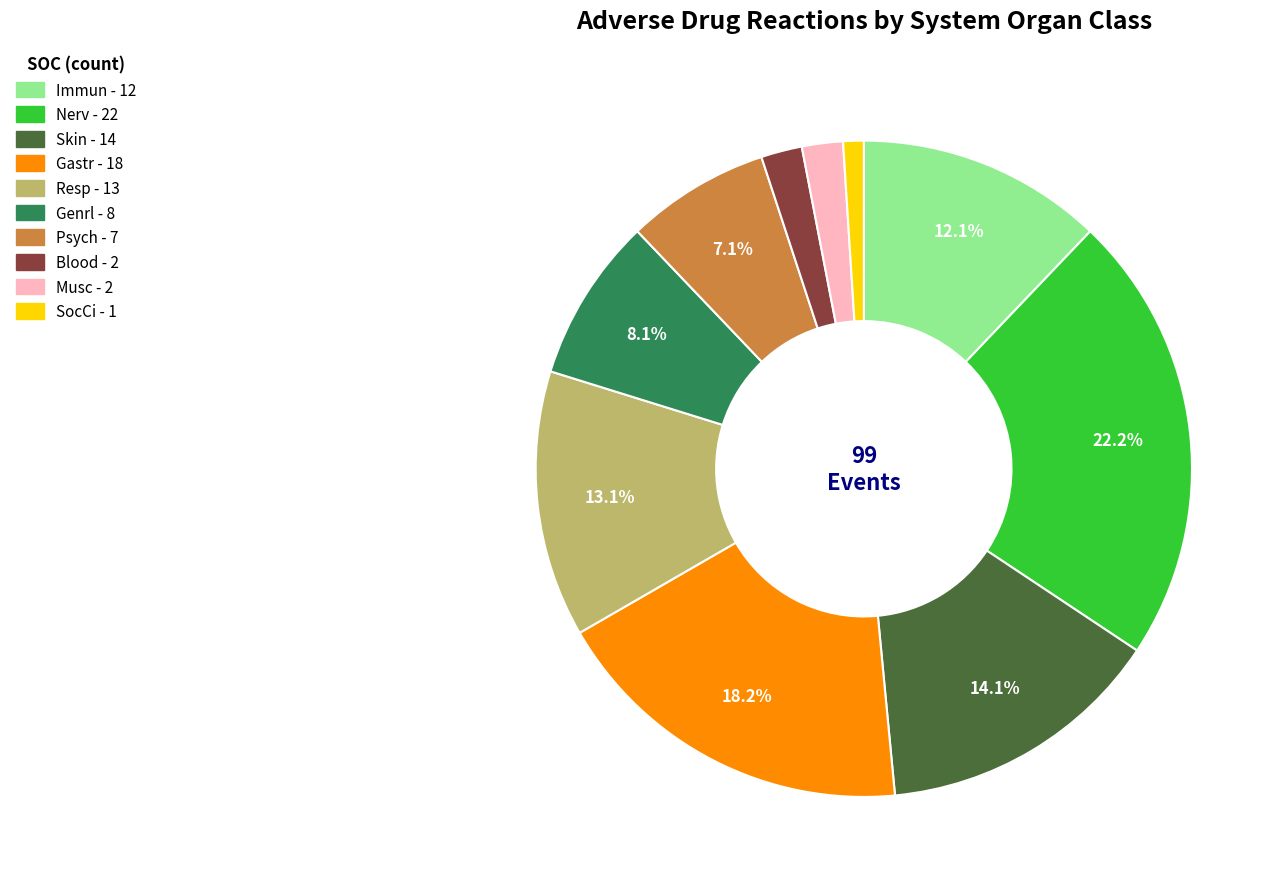

Does any single category account for the majority?

No